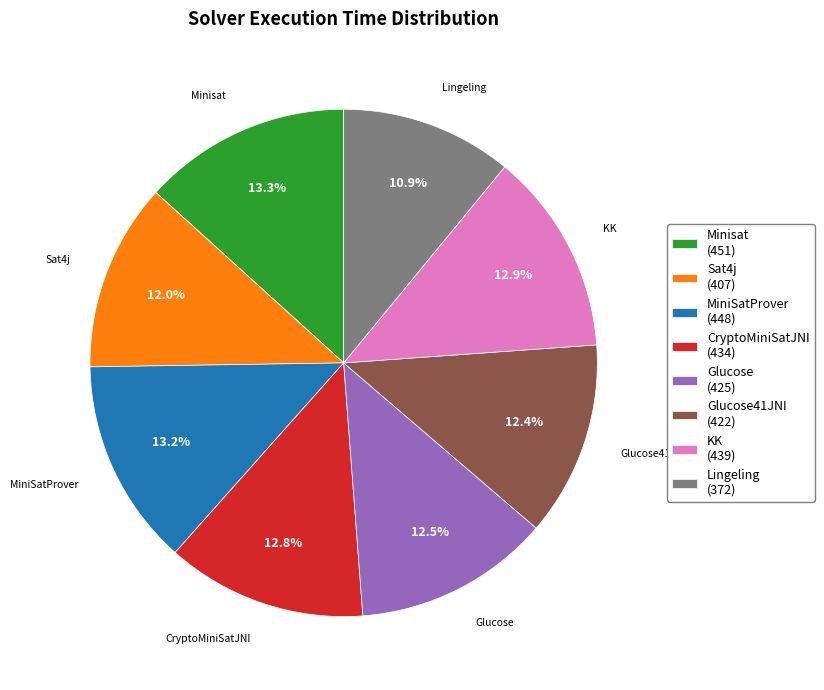

What portion of the pie excludes Glucose41JNI (422)?

87.6%